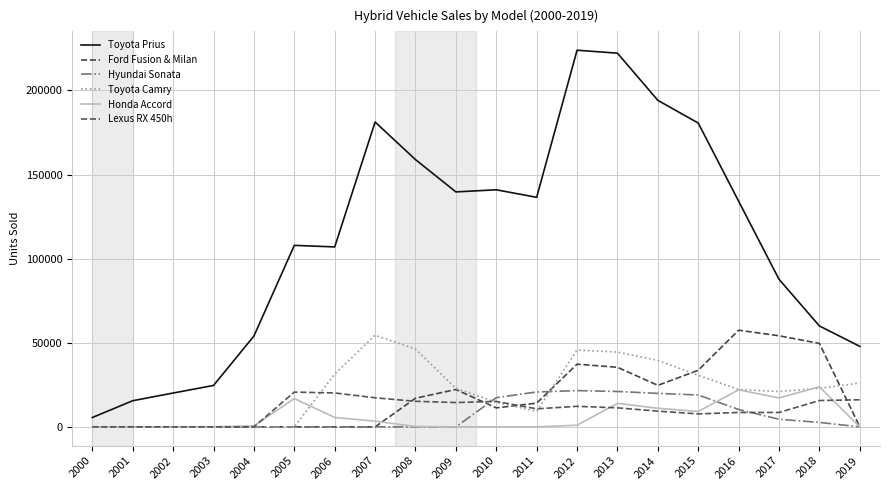

Is the value of Ford Fusion & Milan at 2006 greater than the value of Honda Accord at 2010?

No